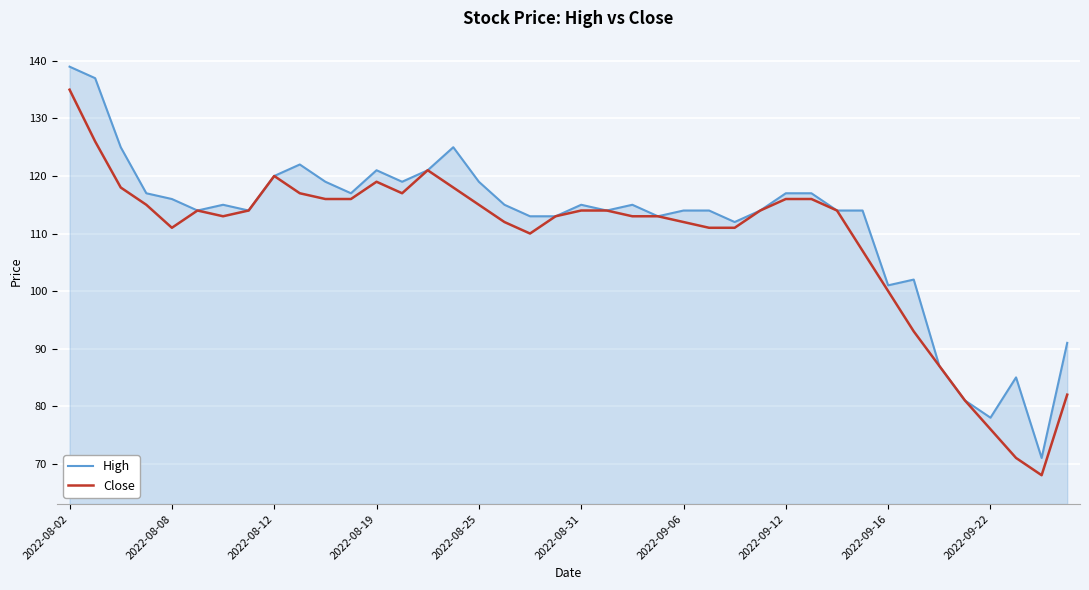

How many lines are shown in the chart?

2